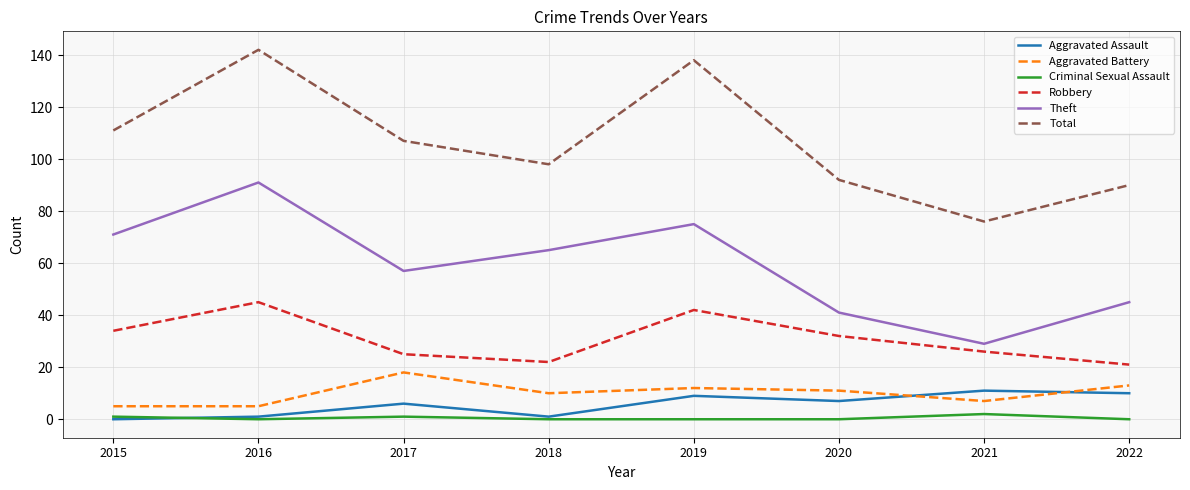

Reading left to right, what are all the values shown in this chart?

Aggravated Assault: 2015=0	2016=1	2017=6	2018=1	2019=9	2020=7	2021=11	2022=10
Aggravated Battery: 2015=5	2016=5	2017=18	2018=10	2019=12	2020=11	2021=7	2022=13
Criminal Sexual Assault: 2015=1	2016=0	2017=1	2018=0	2019=0	2020=0	2021=2	2022=0
Robbery: 2015=34	2016=45	2017=25	2018=22	2019=42	2020=32	2021=26	2022=21
Theft: 2015=71	2016=91	2017=57	2018=65	2019=75	2020=41	2021=29	2022=45
Total: 2015=111	2016=142	2017=107	2018=98	2019=138	2020=92	2021=76	2022=90